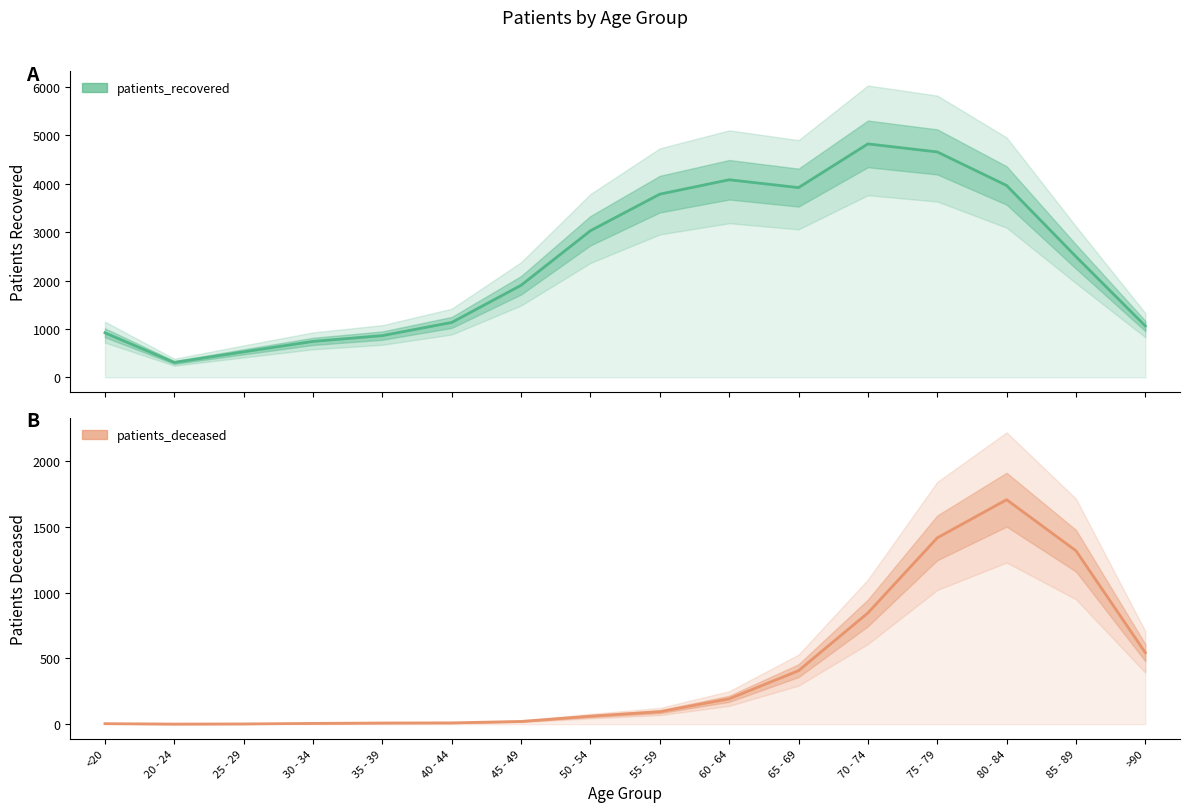

True or false: patients_recovered has more than 1 points higher than both neighbors.

True